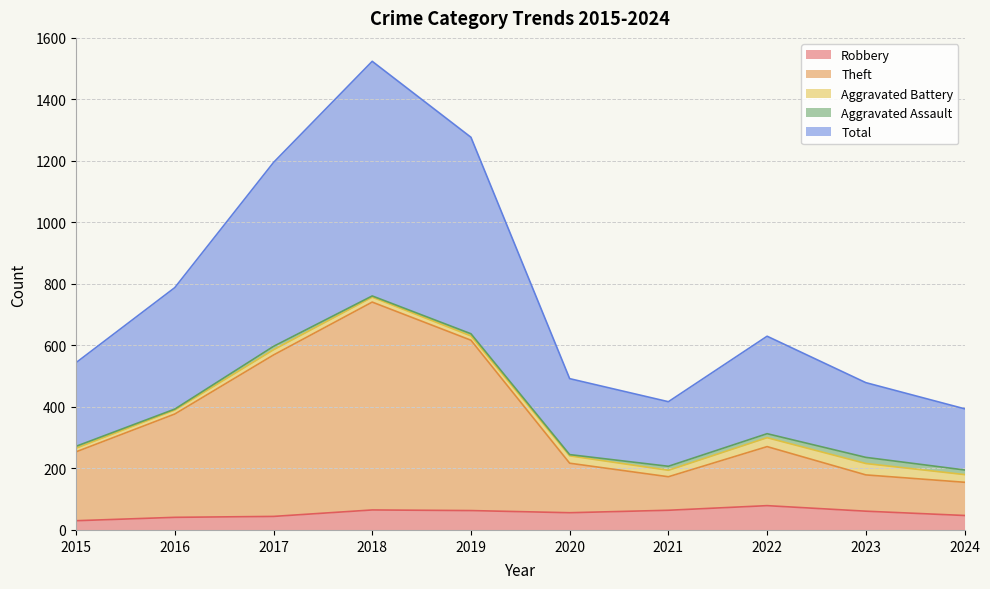

What is the highest value of the Robbery series?

79